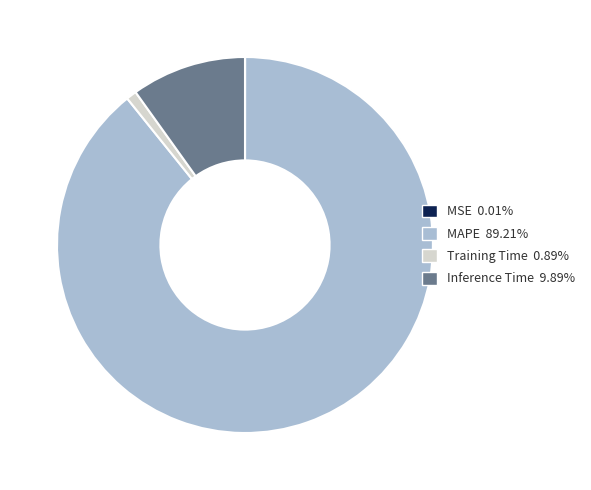

Is the sum of Inference Time and Training Time greater than half?

No